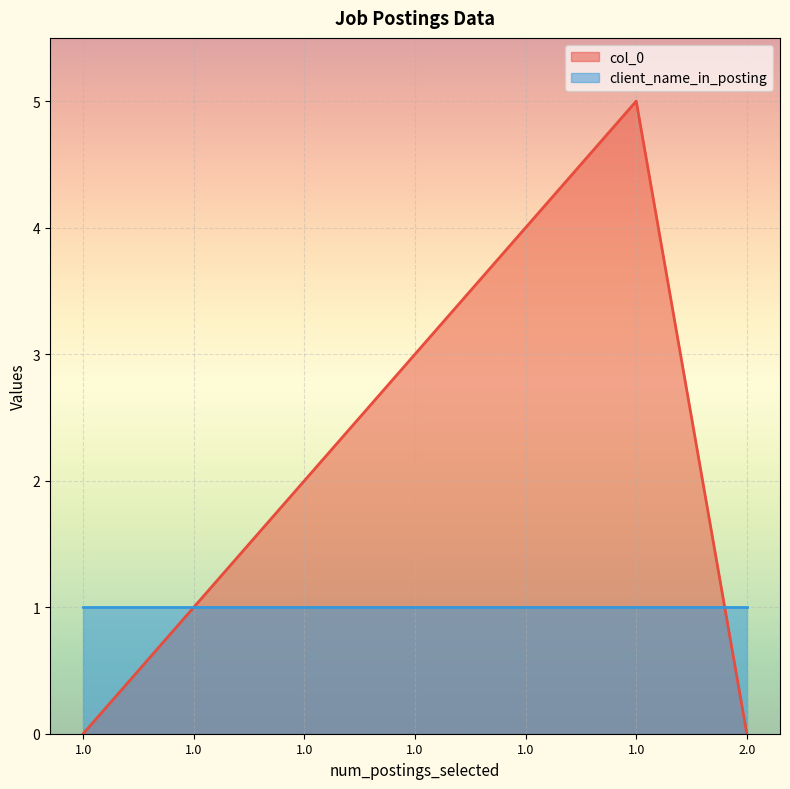

What is the change in value from 1.0 to 2.0?

-3